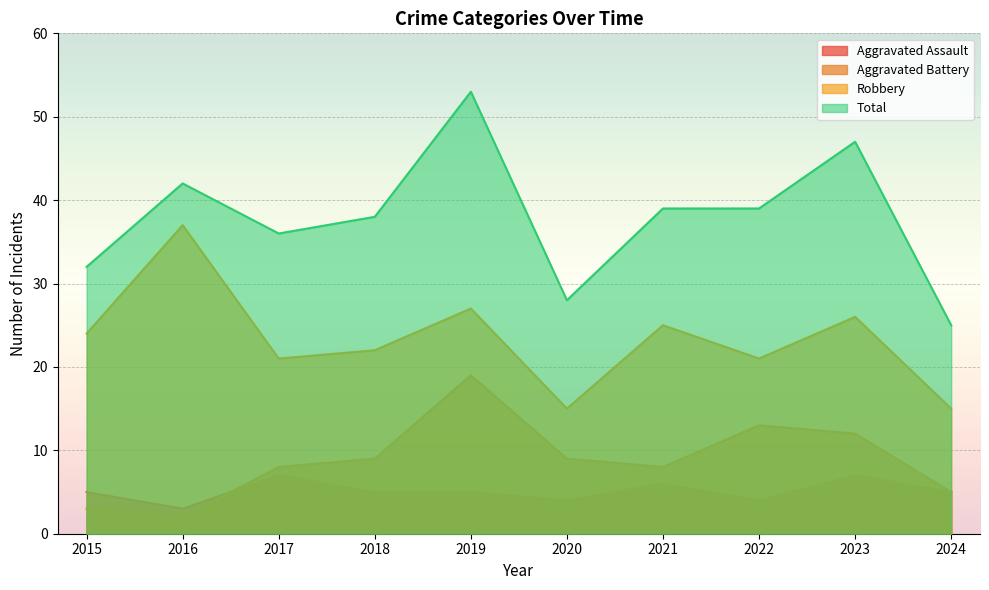

At which category does the chart reach its minimum across all series?

2016